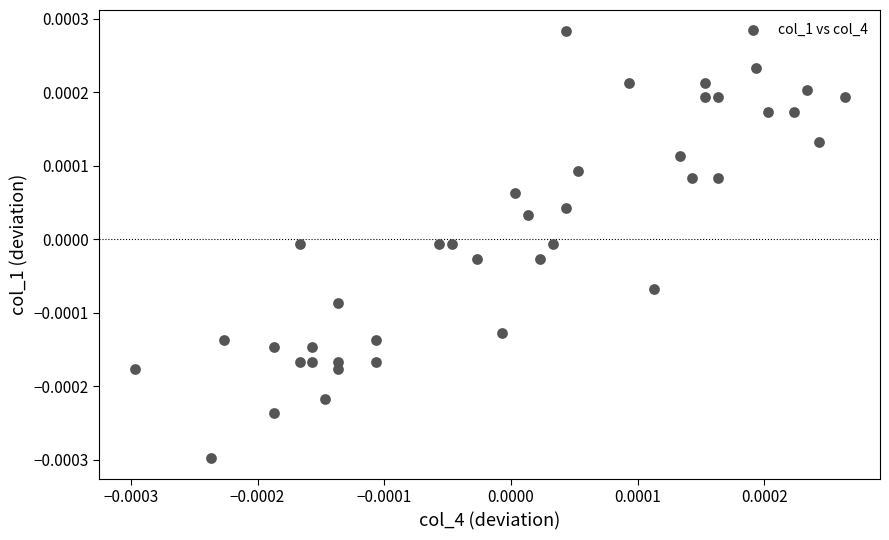

How many points are shown in the scatter plot?

40